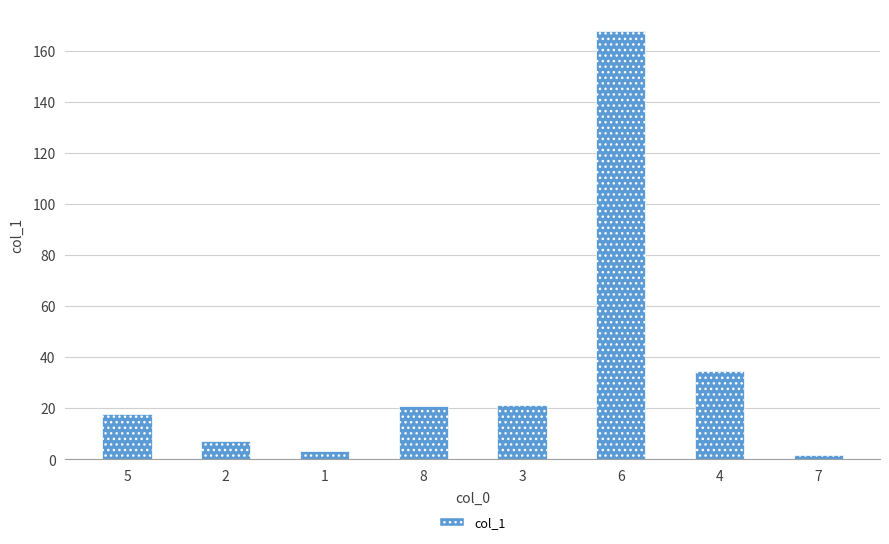

What is the average value?

34.3